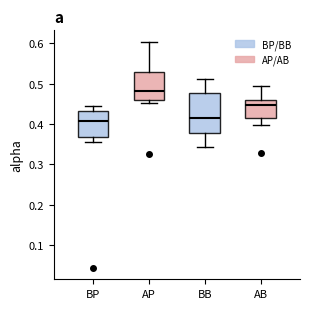

Which box is the tallest, from its lower edge to its upper edge?

BB